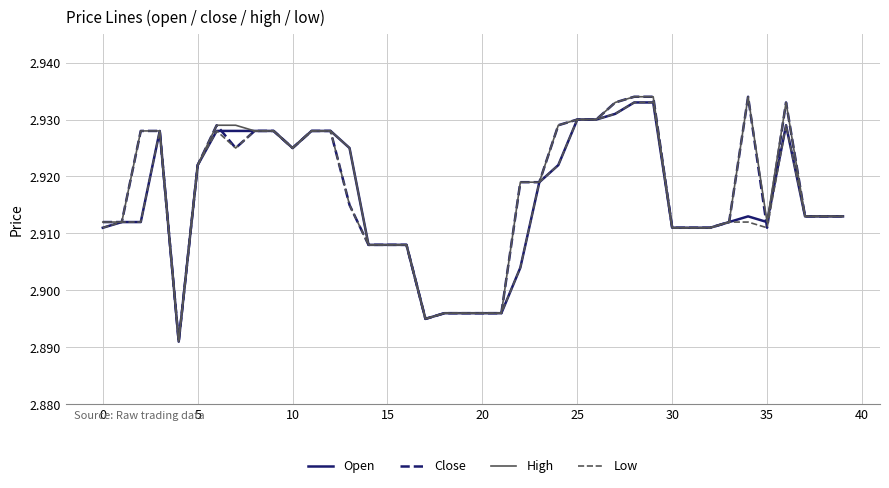

True or false: High and Close cross at least once.

False